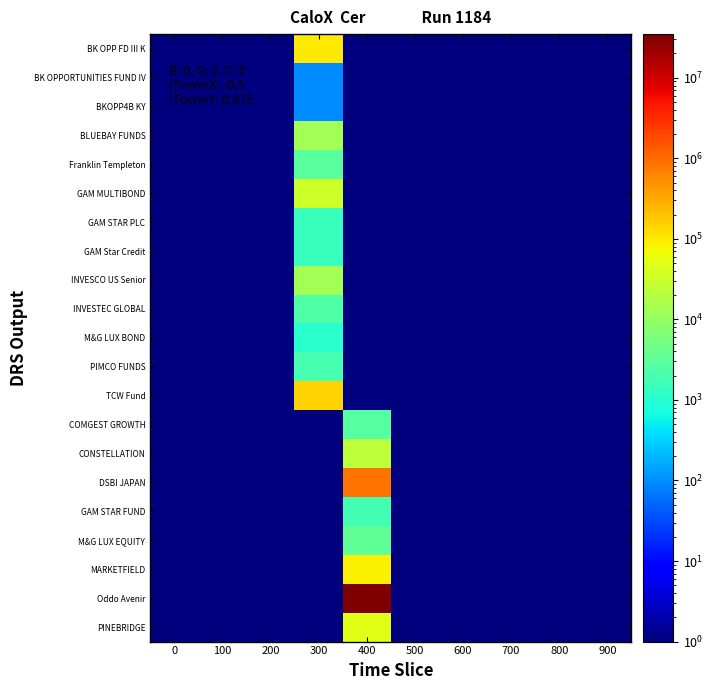

At which category is the sum across all series the highest?

400